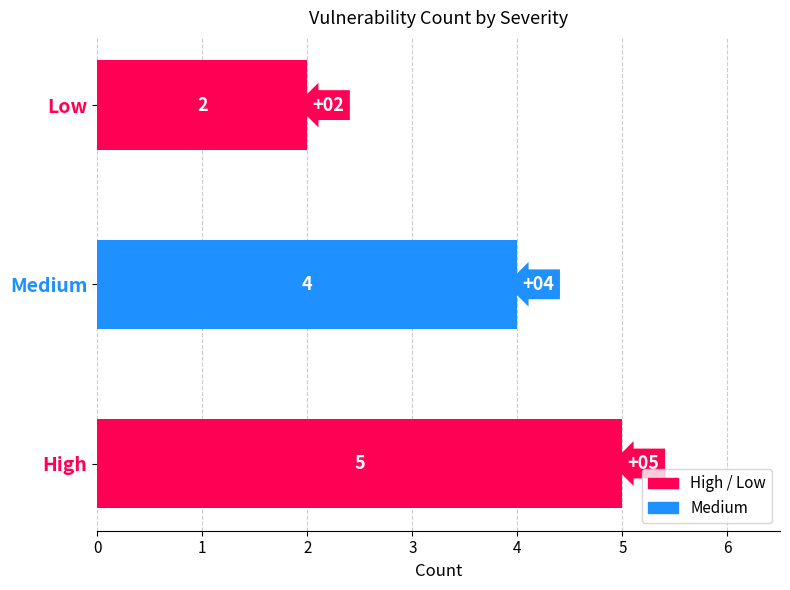

Rank the categories by value from lowest to highest.

Low, Medium, High